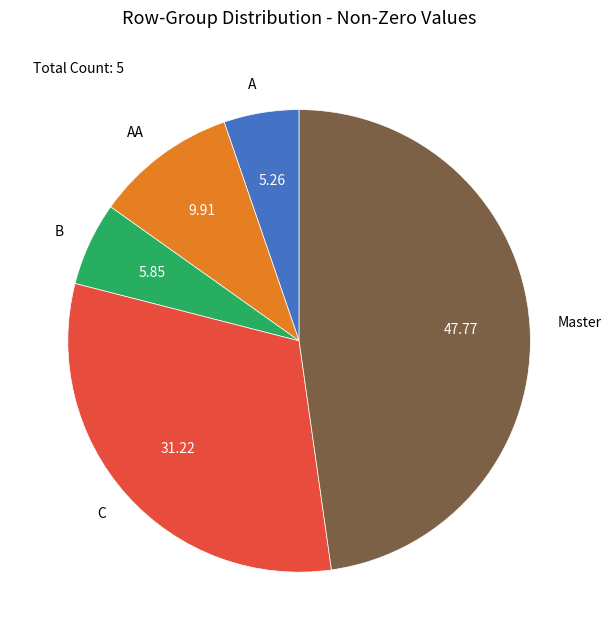

Rank the categories by value from lowest to highest.

A, B, AA, C, Master